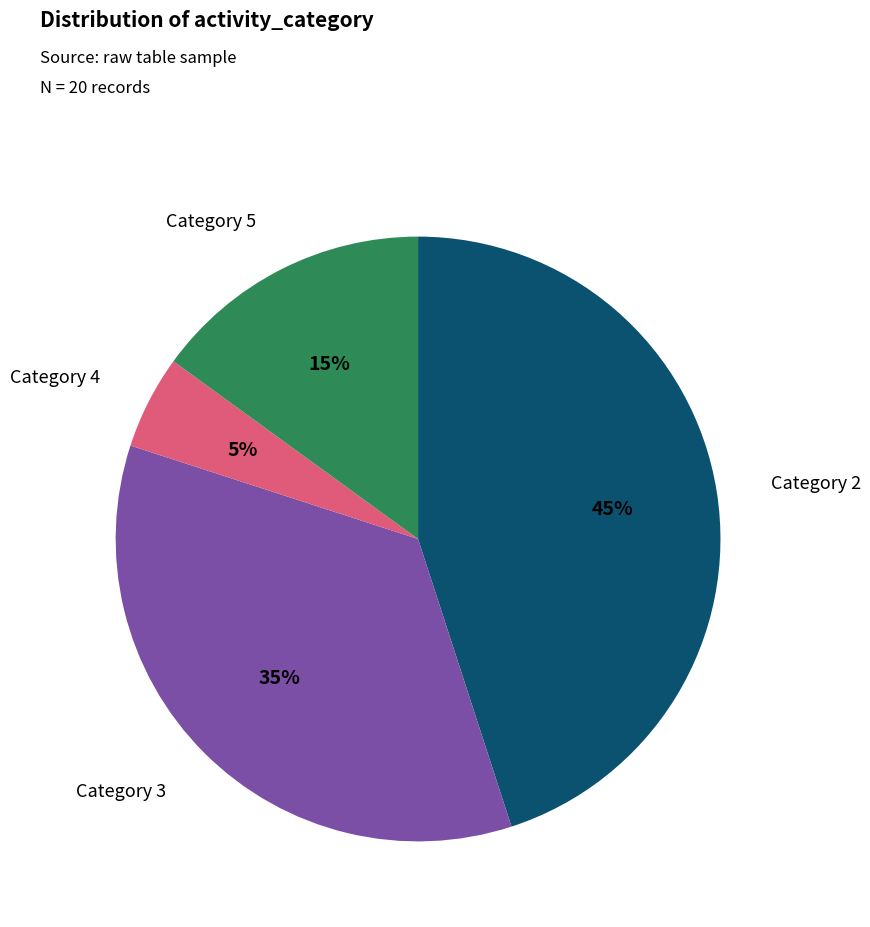

To the nearest percent, what is the average slice percentage?

25%